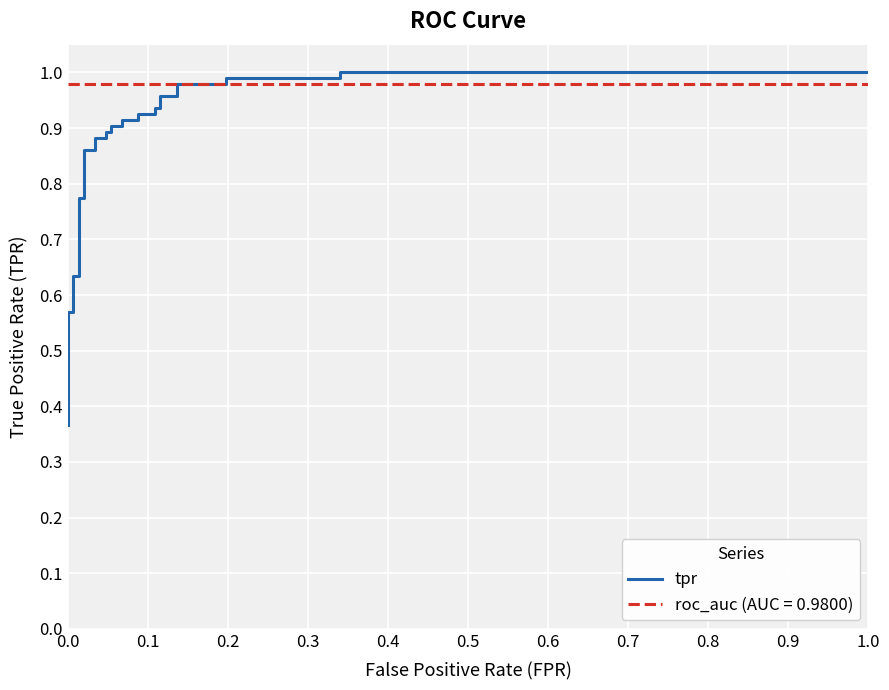

What is the average value?

0.8